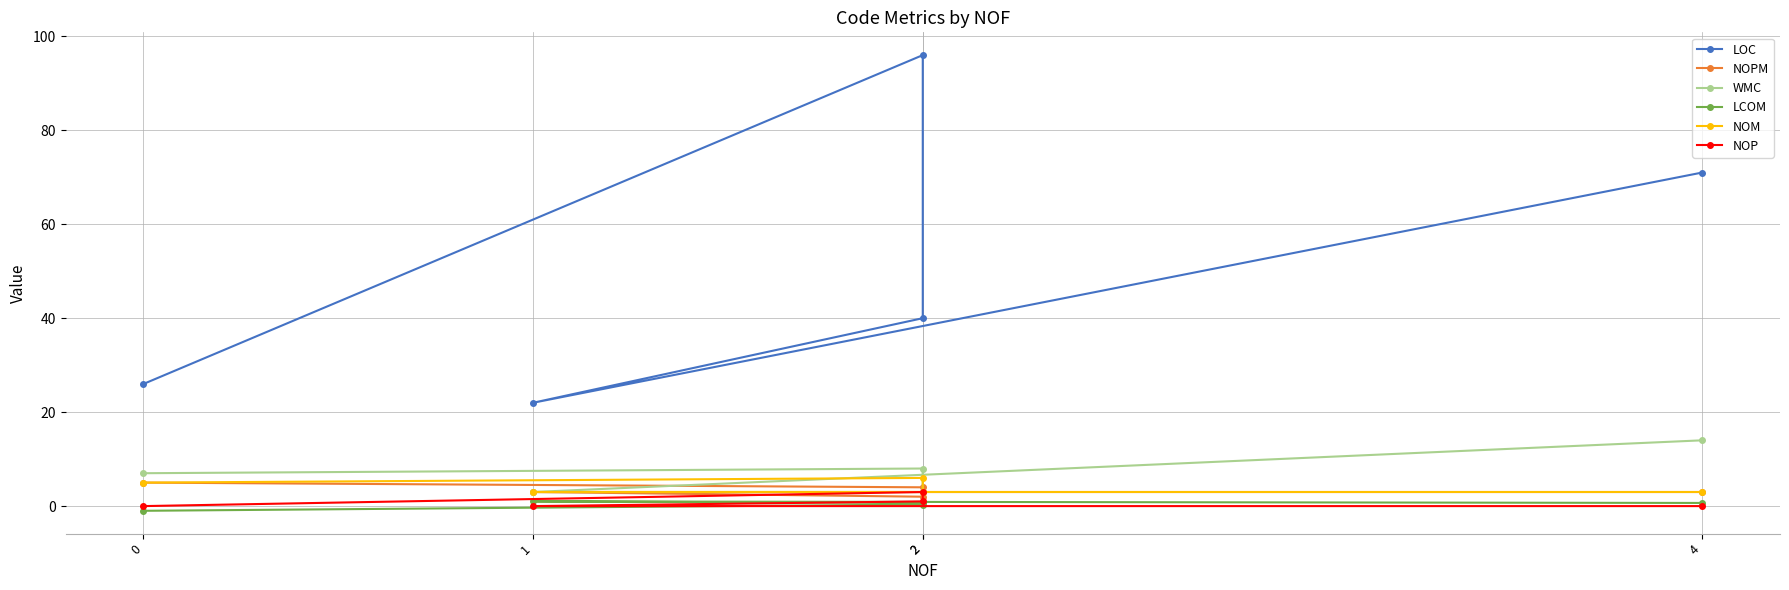

Does the chart display data point markers on the line(s)?

Yes